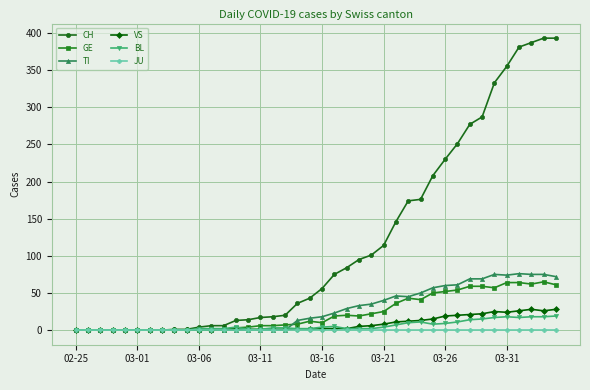

Which series has the largest range (max minus min)?

CH